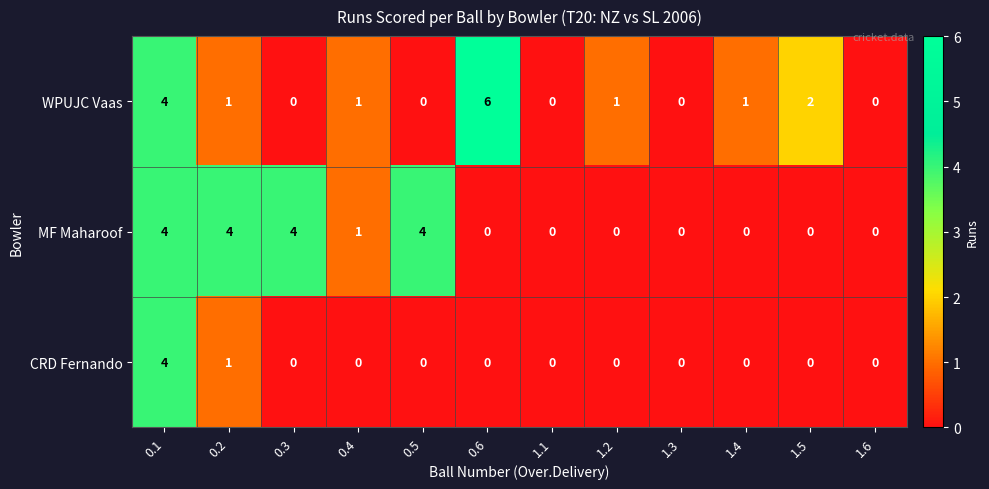

True or false: WPUJC Vaas has a value of 0 at 0.5.

True